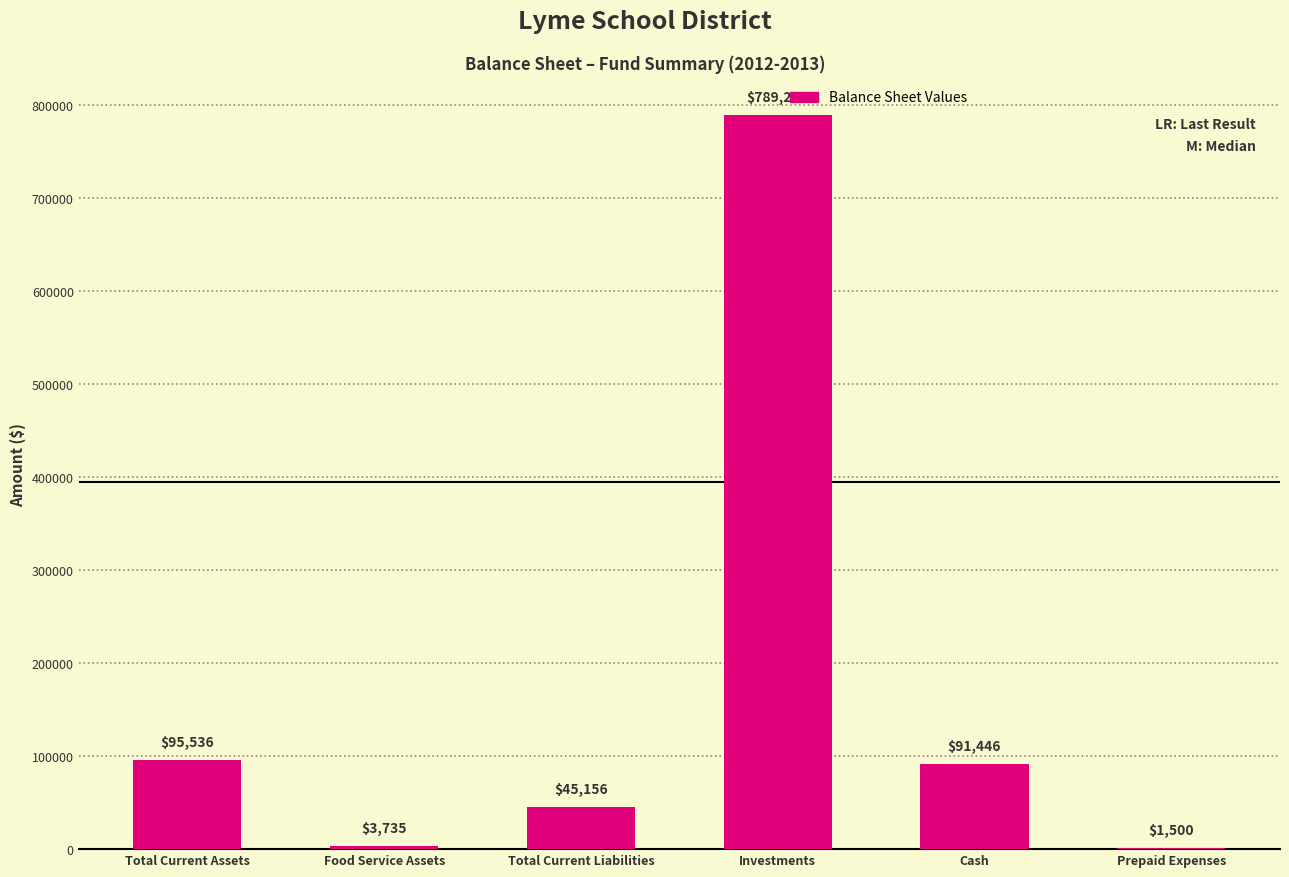

Approximately how many times larger is the value at Investments compared to Total Current Liabilities?

17.5